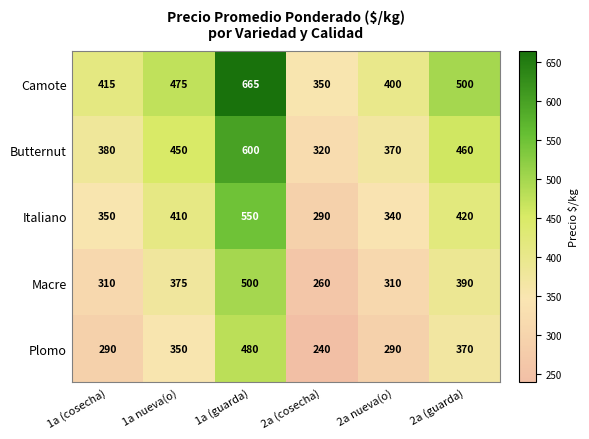

Which series has the widest spread of values?

Camote